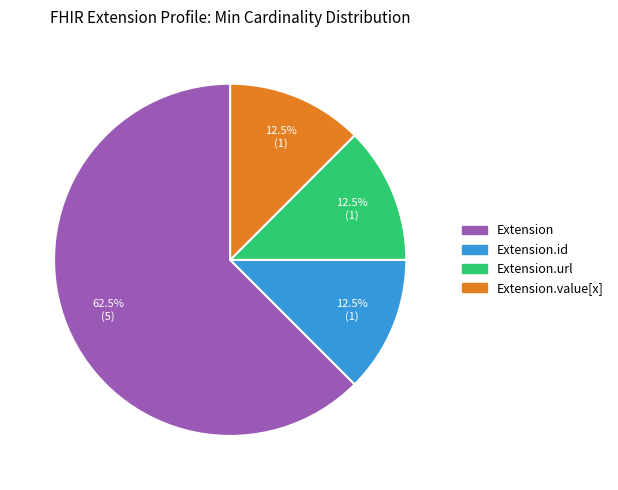

To the nearest percent, what is the difference between the largest and smallest slice percentages?

50%